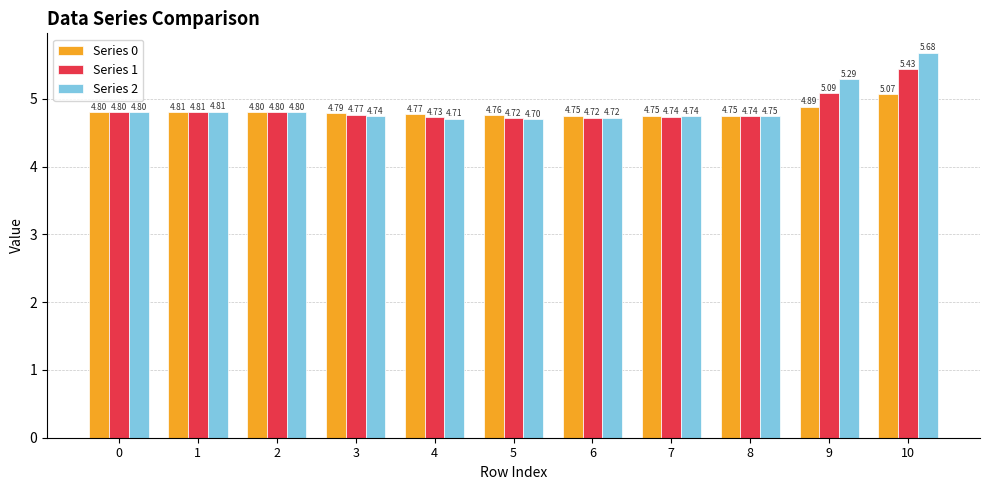

Which series has the largest range (max minus min)?

Series 2